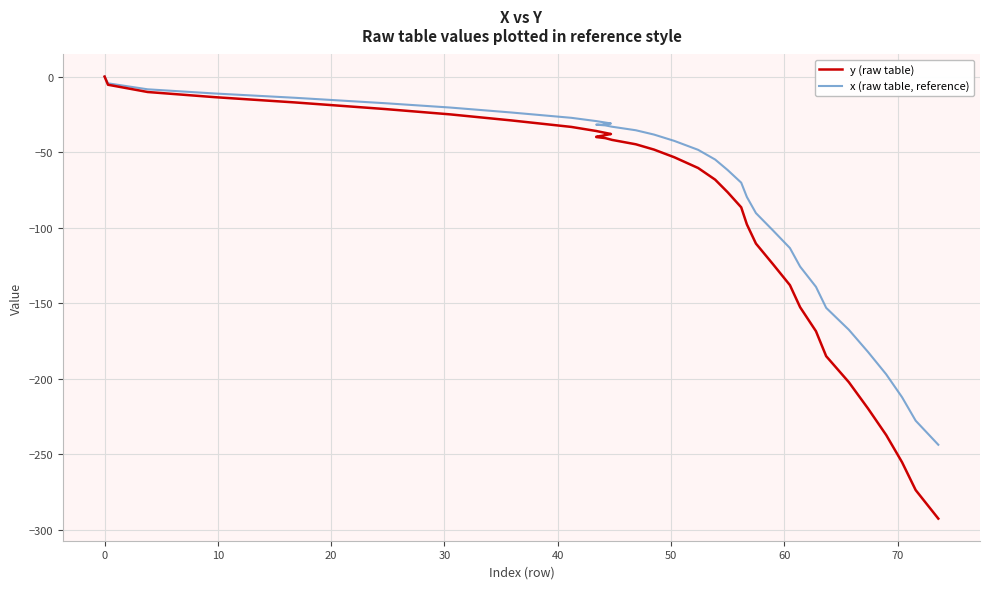

Does the chart display data point markers on the line(s)?

No